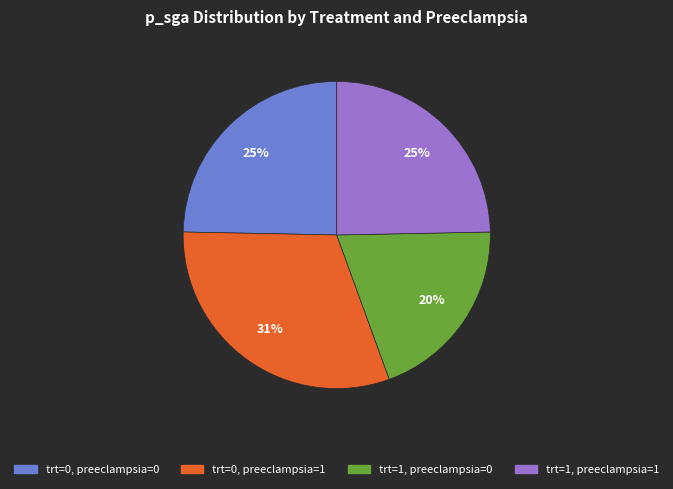

Count the number of slices in the pie.

4